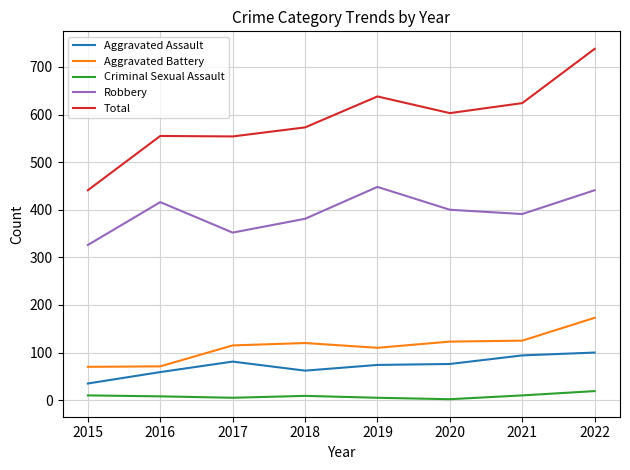

True or false: Robbery and Aggravated Assault cross at least once.

False